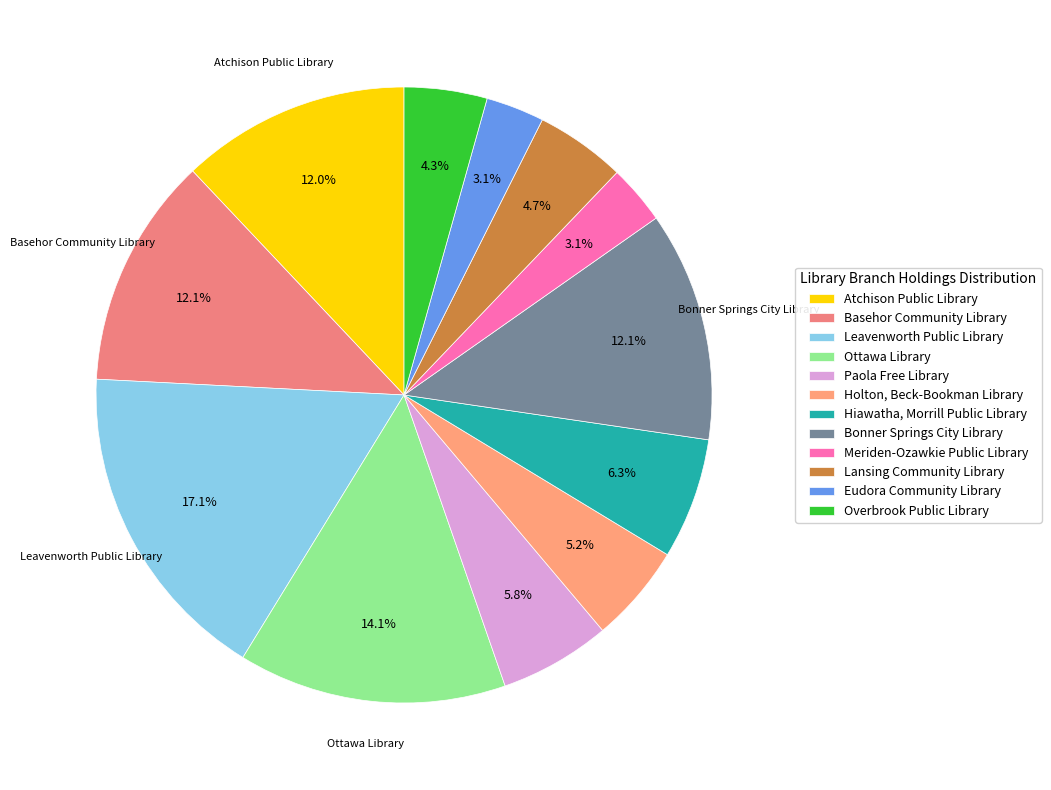

Rank the categories by value from lowest to highest.

Eudora Community Library, Meriden-Ozawkie Public Library, Overbrook Public Library, Lansing Community Library, Holton, Beck-Bookman Library, Paola Free Library, Hiawatha, Morrill Public Library, Atchison Public Library, Bonner Springs City Library, Basehor Community Library, Ottawa Library, Leavenworth Public Library